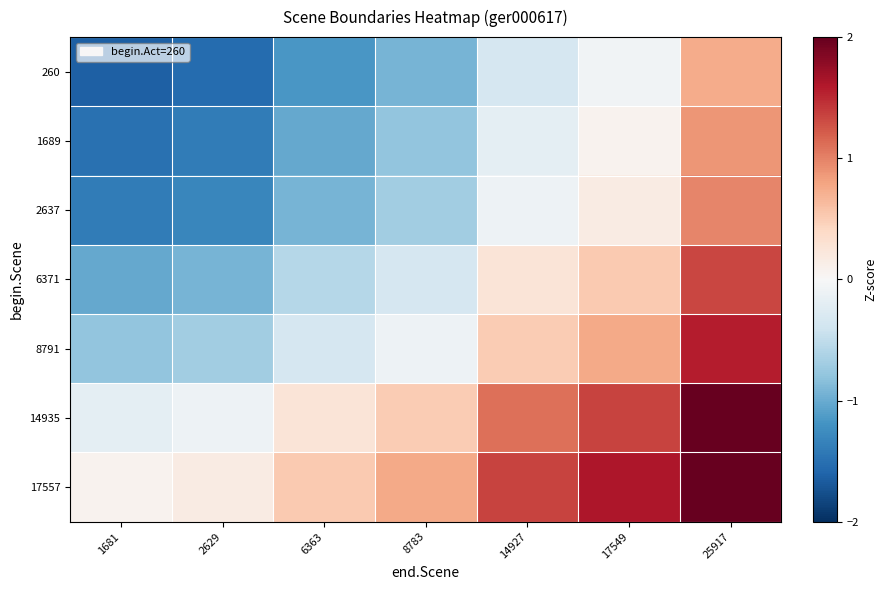

Reading left to right, list all the values displayed in this chart.

260: 1681=-1.6	2629=-1.5	6363=-1.2	8783=-0.9	14927=-0.3	17549=-0.1	25917=0.7
1689: 1681=-1.5	2629=-1.4	6363=-1.0	8783=-0.8	14927=-0.2	17549=0.1	25917=0.9
2637: 1681=-1.4	2629=-1.3	6363=-0.9	8783=-0.7	14927=-0.1	17549=0.2	25917=1.0
6371: 1681=-1.0	2629=-0.9	6363=-0.6	8783=-0.3	14927=0.3	17549=0.5	25917=1.3
8791: 1681=-0.8	2629=-0.7	6363=-0.3	8783=-0.1	14927=0.5	17549=0.8	25917=1.6
14935: 1681=-0.2	2629=-0.1	6363=0.3	8783=0.5	14927=1.1	17549=1.4	25917=2.2
17557: 1681=0.1	2629=0.2	6363=0.5	8783=0.8	14927=1.4	17549=1.6	25917=2.4